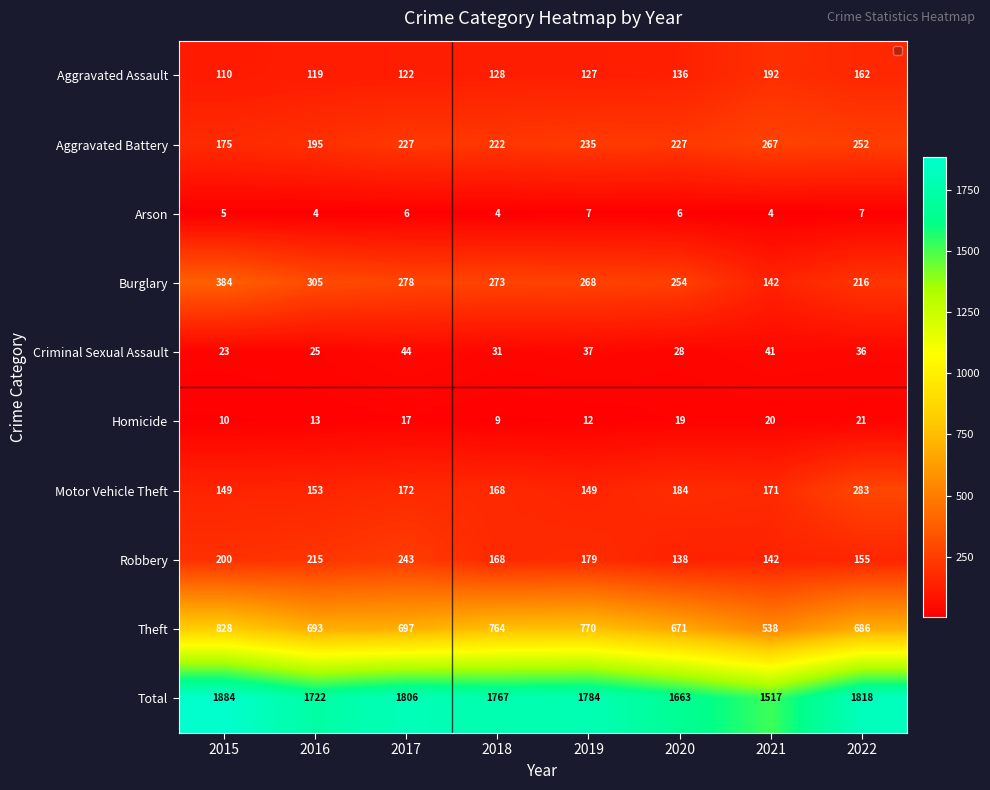

What is the sum of all Total values?

13961